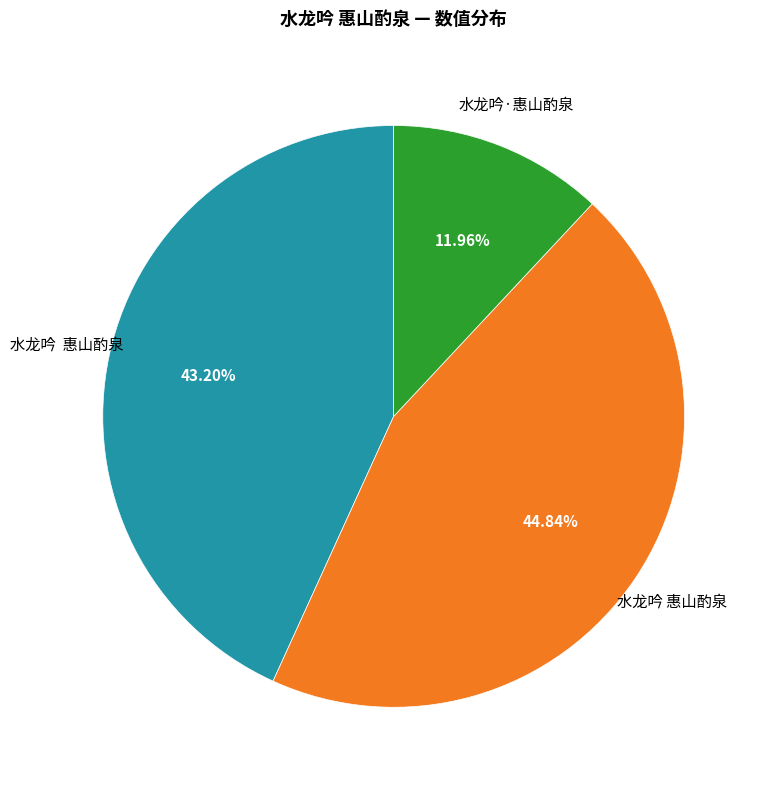

Is there any slice that represents more than half of the pie?

No